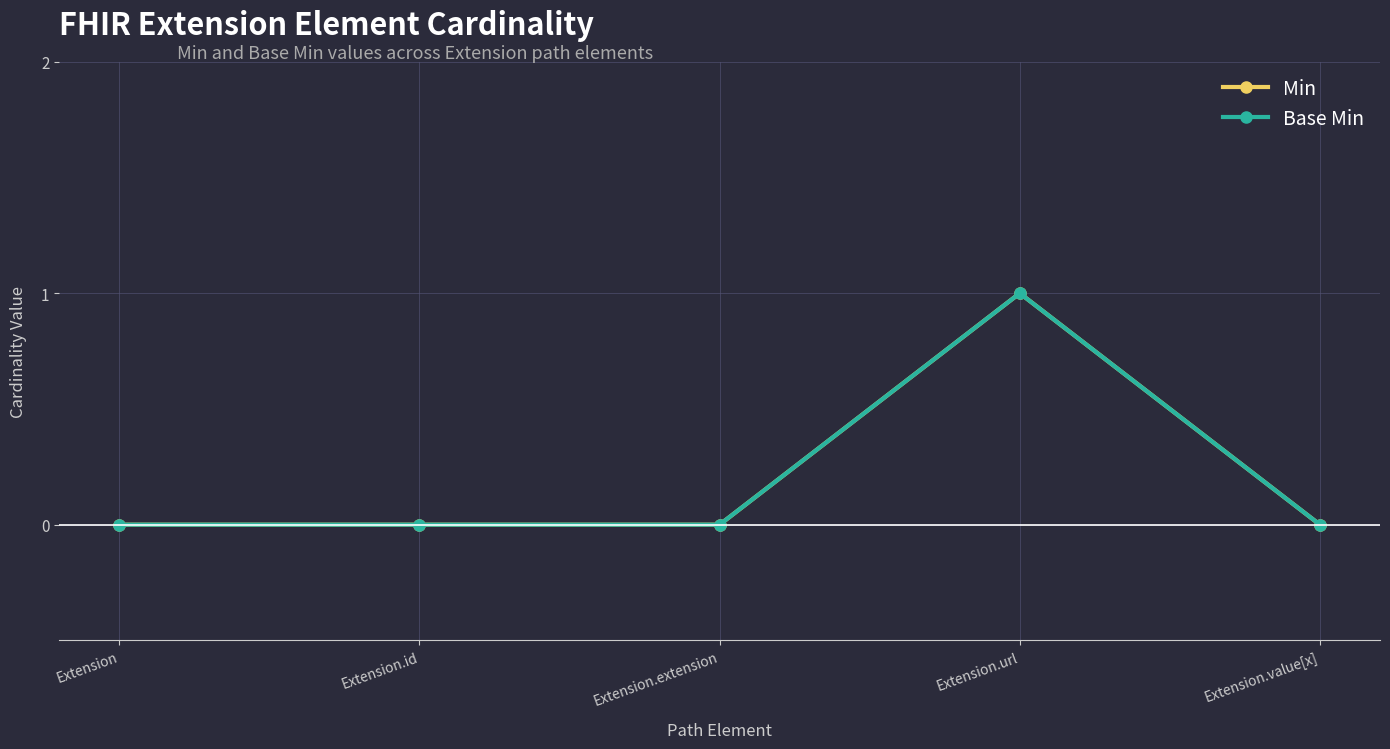

Is this an area chart (filled region under the line)?

No